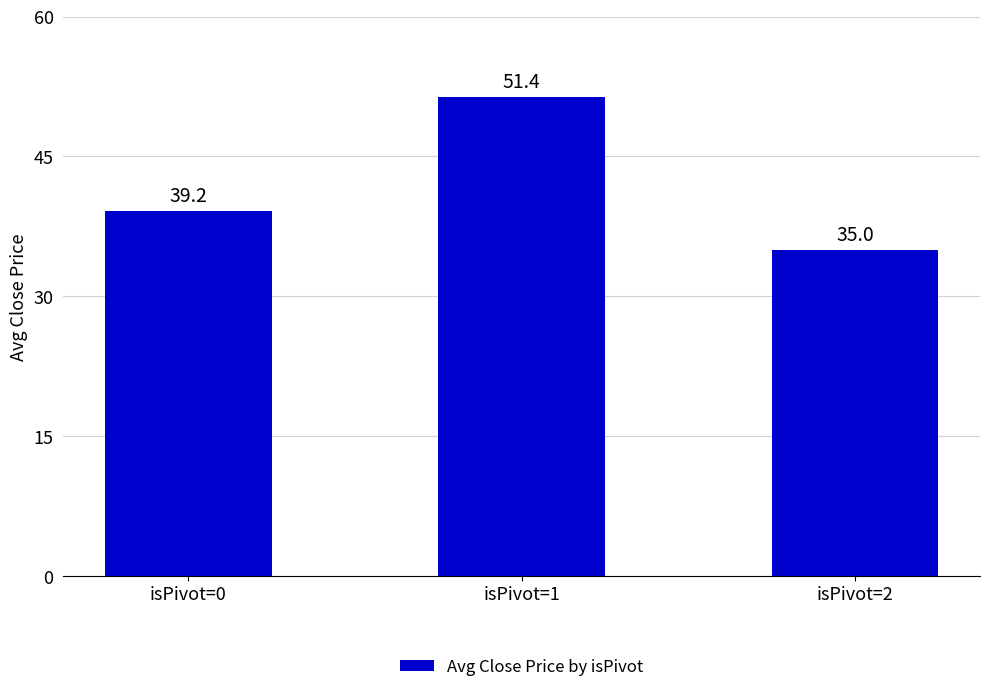

Reading right to left, extract all data points from this chart.

isPivot=2=35.0	isPivot=1=51.4	isPivot=0=39.2